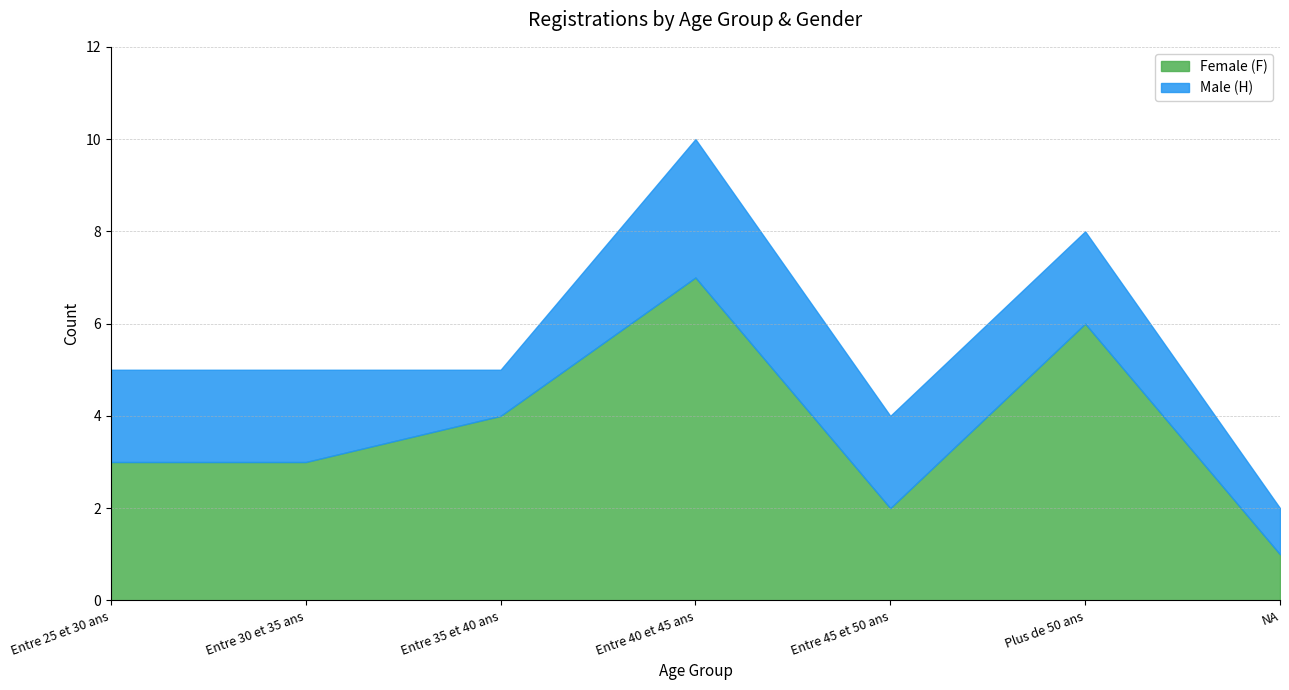

True or false: Female (F) has more than 2 points higher than both neighbors.

False